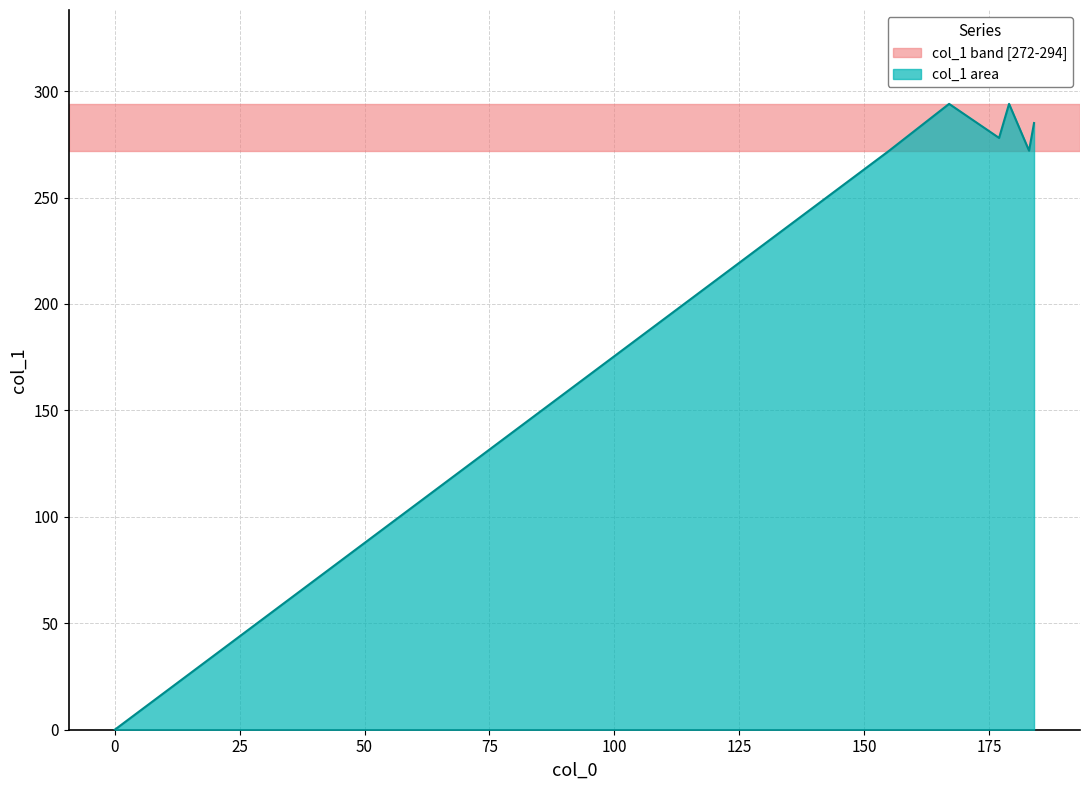

What is the greatest value displayed?

294